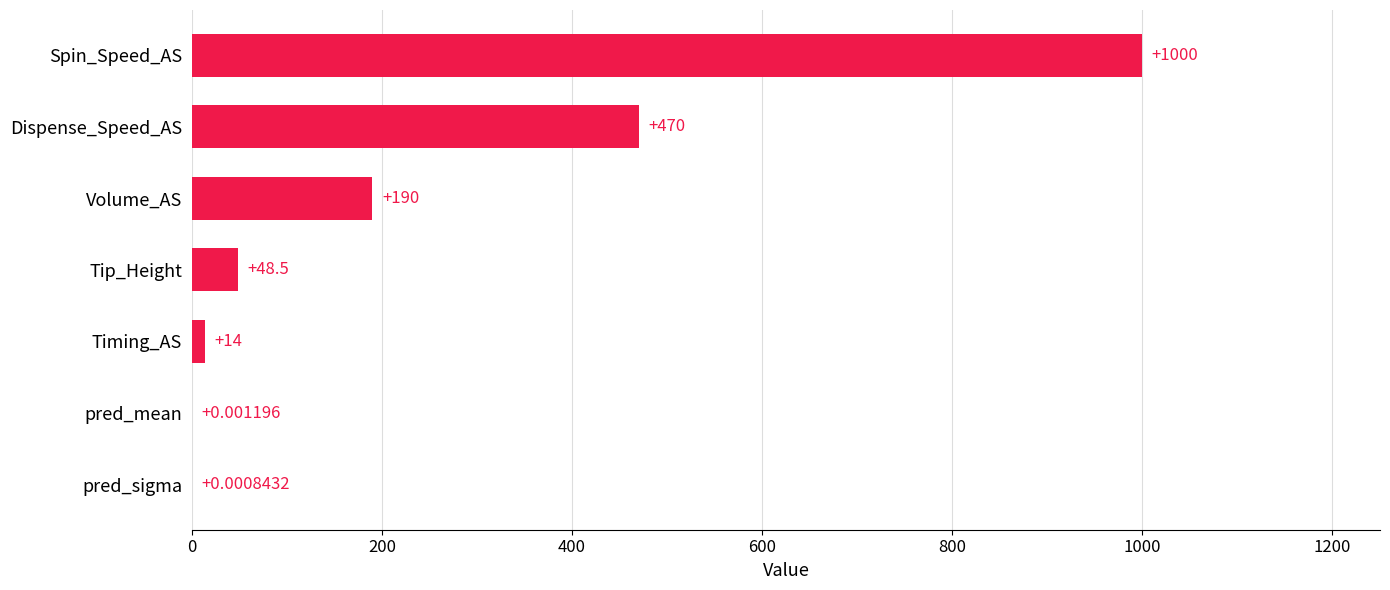

At which category does the chart reach its peak across all series?

Spin_Speed_AS